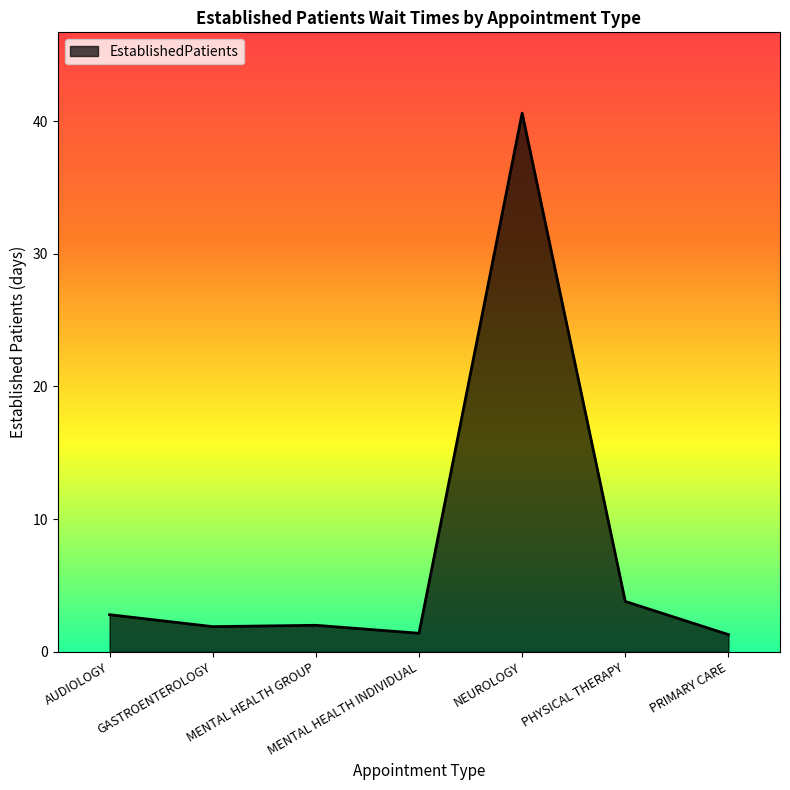

What is the greatest value displayed?

40.6